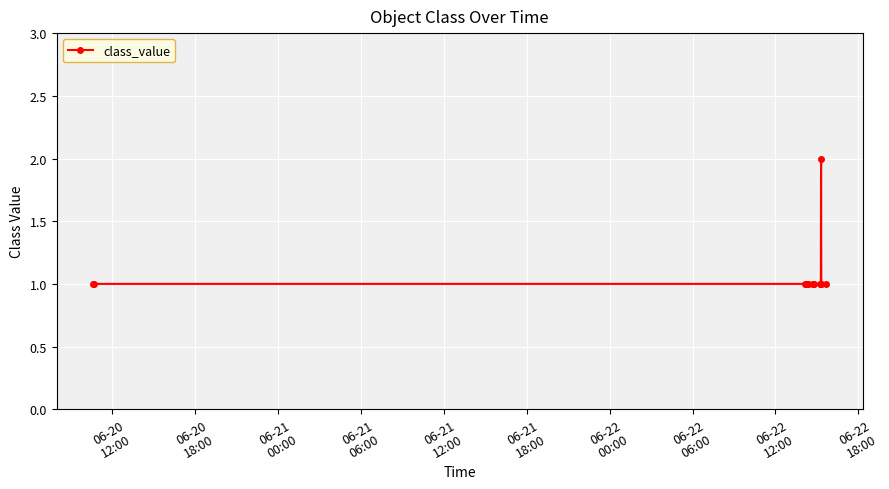

True or false: the data has more than 0 interior local peaks.

True